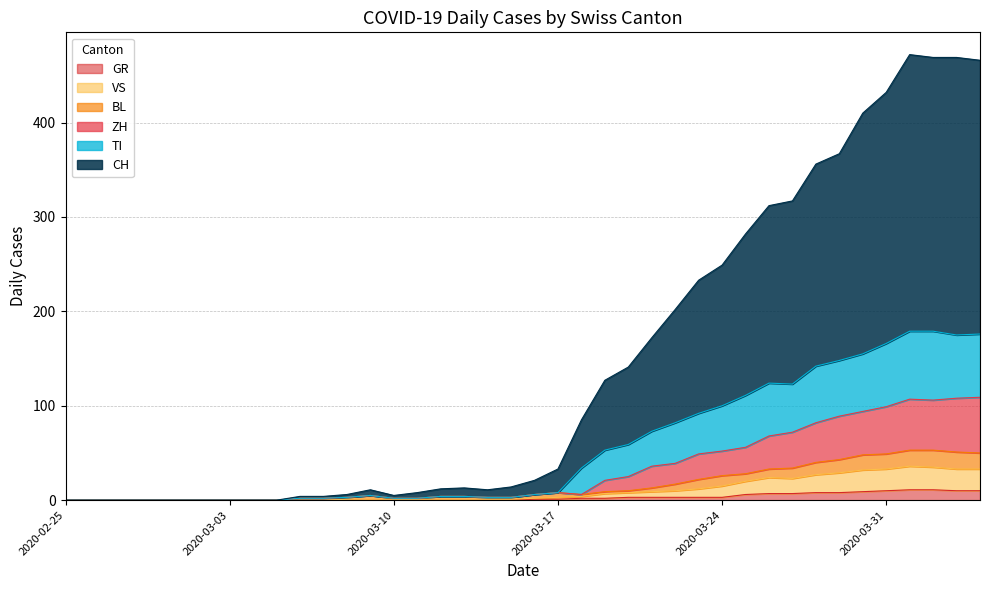

What is the sum of all CH values?

5703